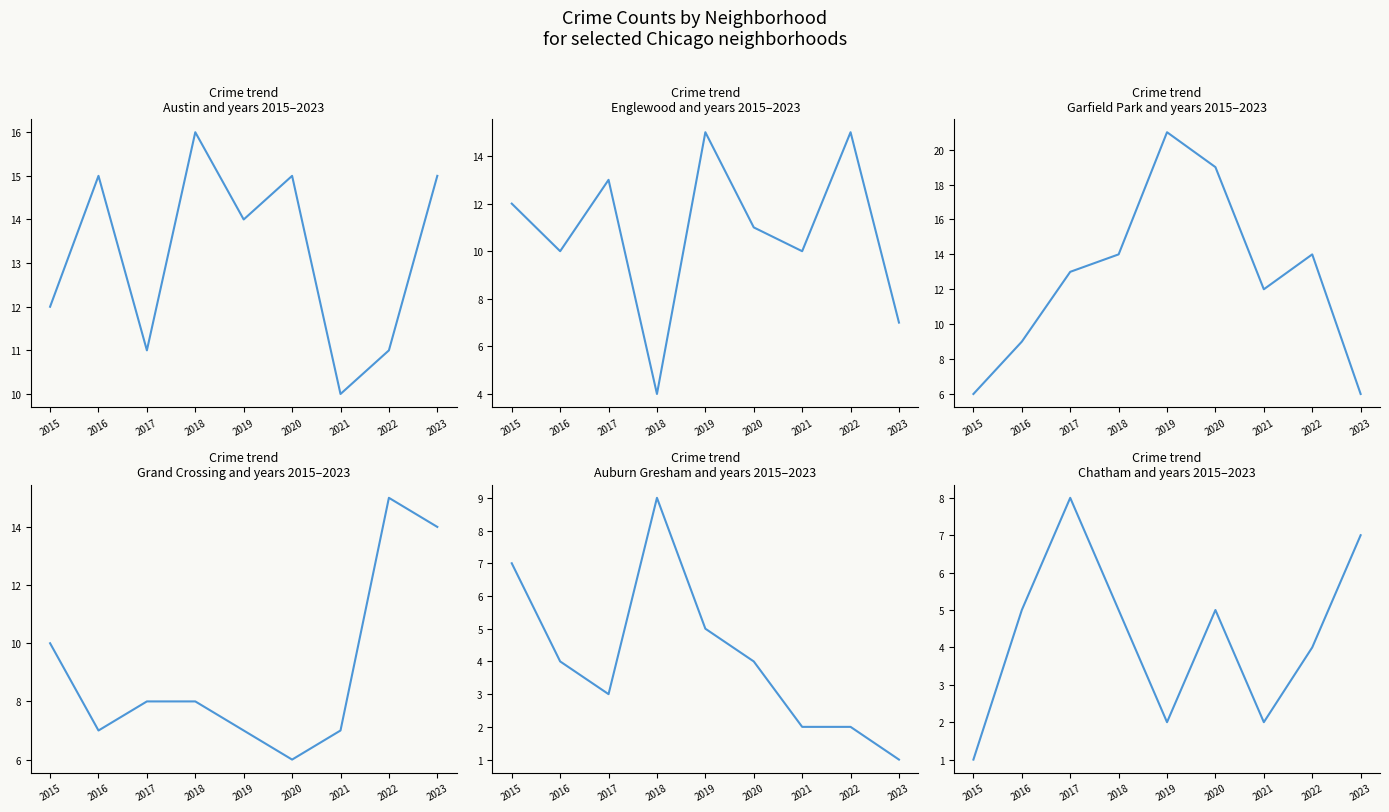

At how many categories does at least one series exceed 16?

2